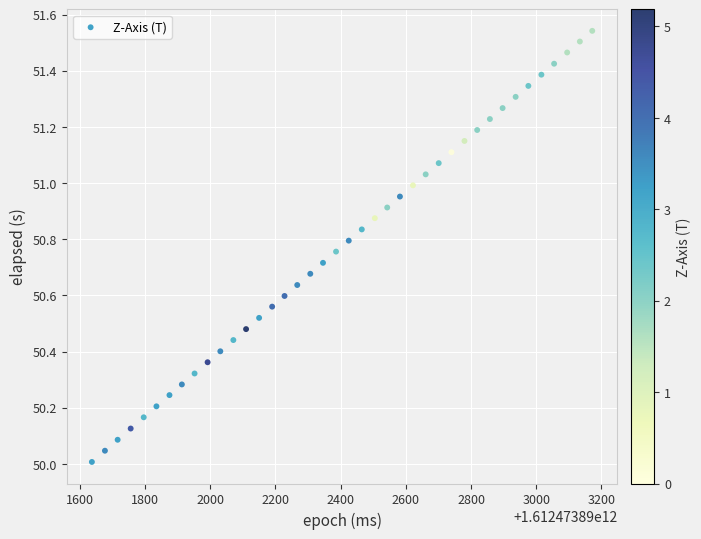

What is the range of X values (max minus min)?

1535.0